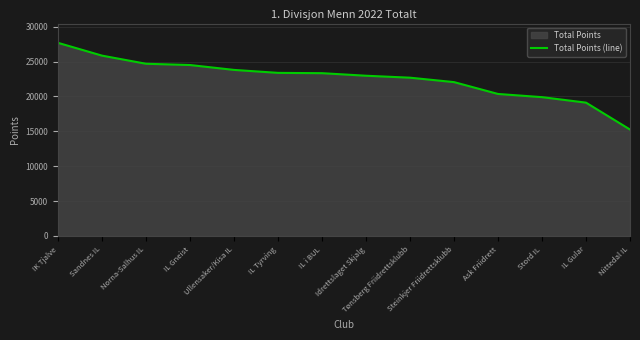

What is the difference between the maximum and second lowest values?

8579